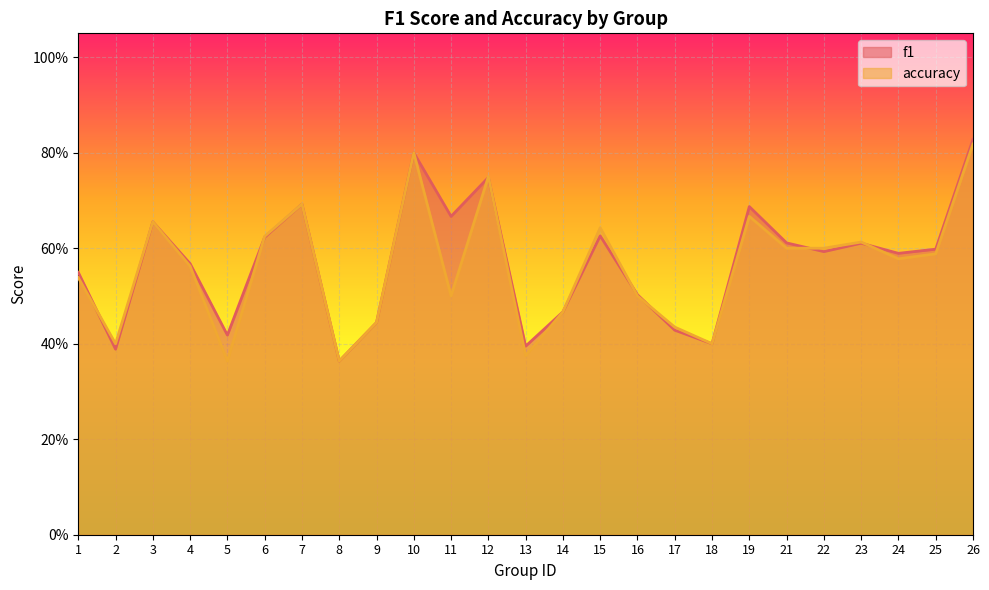

What is the greatest value displayed?

0.8